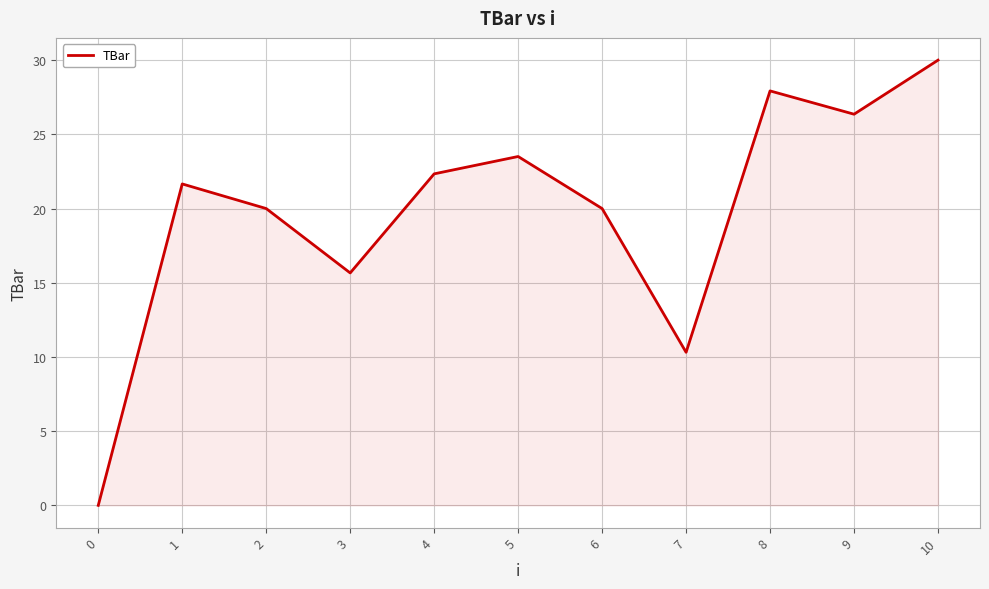

Reading left to right, extract all data points from this chart.

0.0	21.7	20.0	15.7	22.3	23.5	20.0	10.3	27.9	26.4	30.0